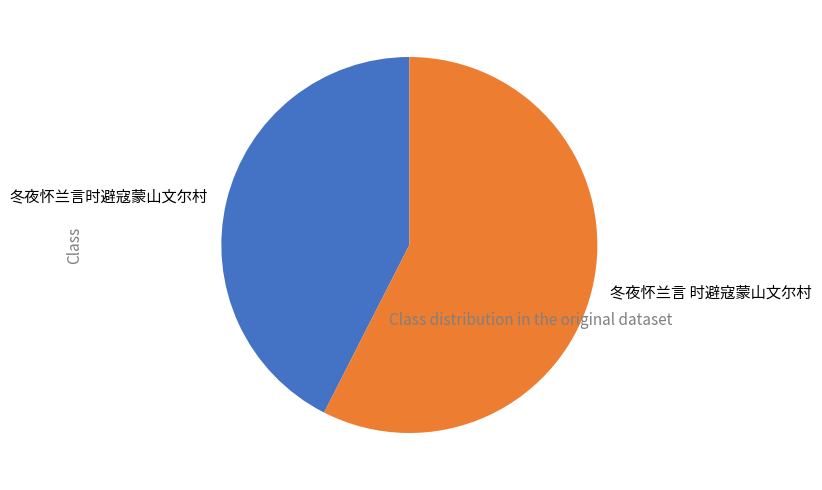

Is 冬夜怀兰言 时避寇蒙山文尔村 the majority of the pie?

Yes